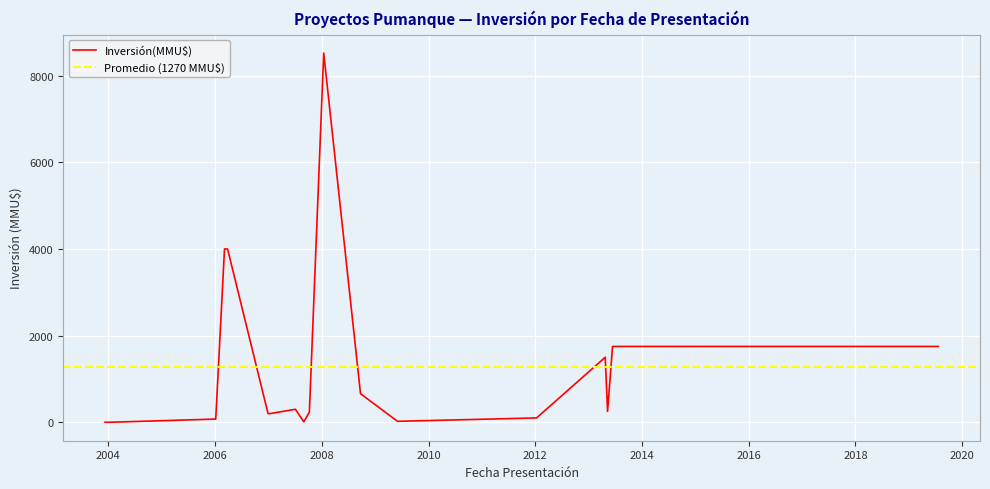

List the labels in order of value, smallest first.

09/12/2003, 13/01/2004, 31/08/2007, 02/06/2009, 20/12/2005, 05/01/2006, 10/01/2012, 29/12/2006, 12/01/2007, 08/10/2007, 10/05/2013, 04/07/2007, 22/09/2008, 24/04/2013, 13/06/2013, 17/10/2013, 22/07/2019, 06/03/2006, 27/03/2006, 14/01/2008